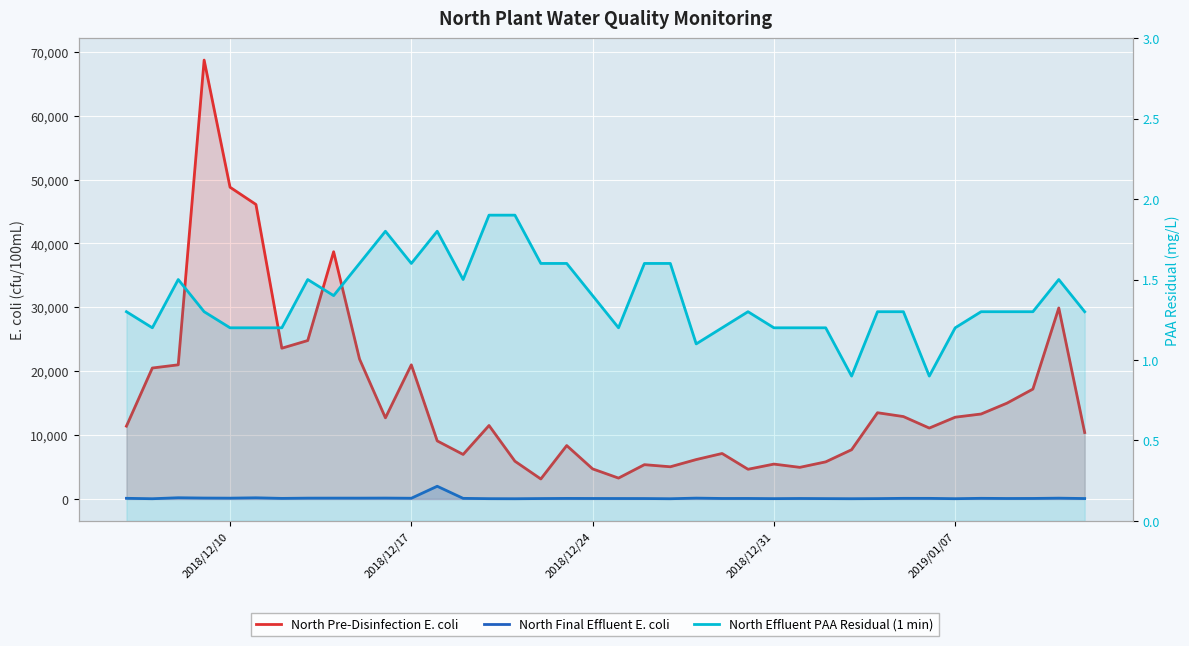

At how many categories does at least one series exceed 13477?

14